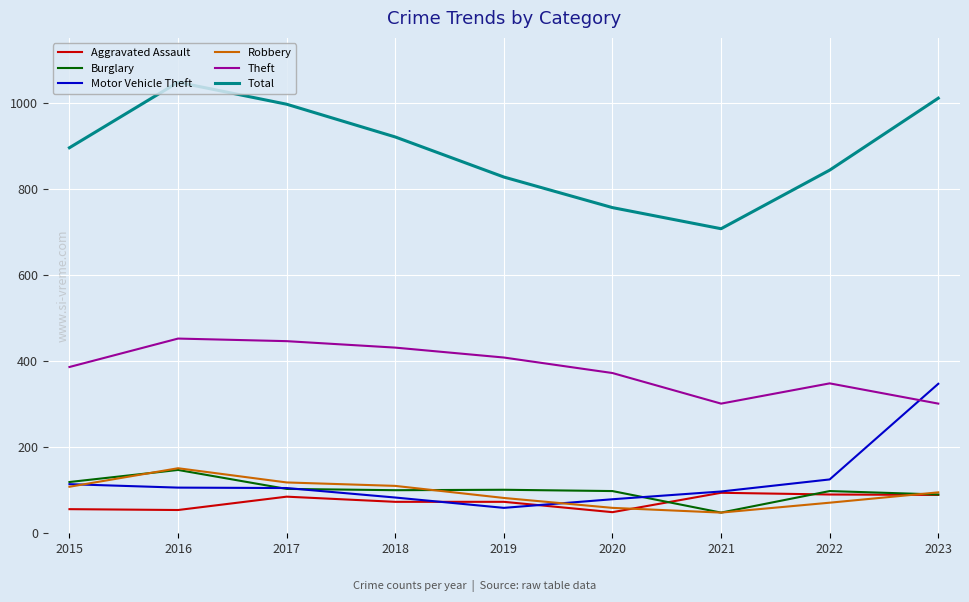

The Theft series shows 372 at 2020. True or false?

True